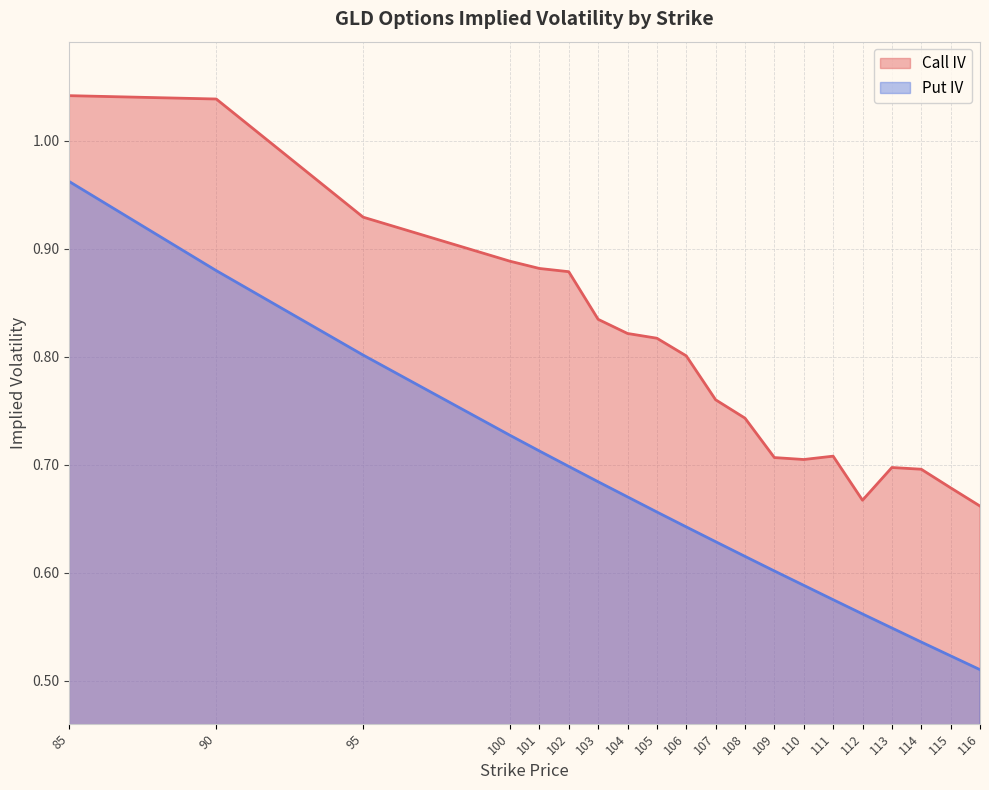

What is the value of the Put IV point at the 13th from the left?

0.6